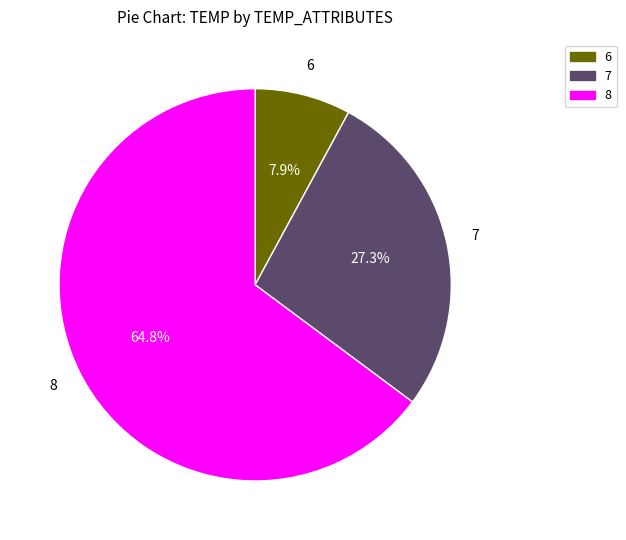

Rank the categories by value from highest to lowest.

8, 7, 6